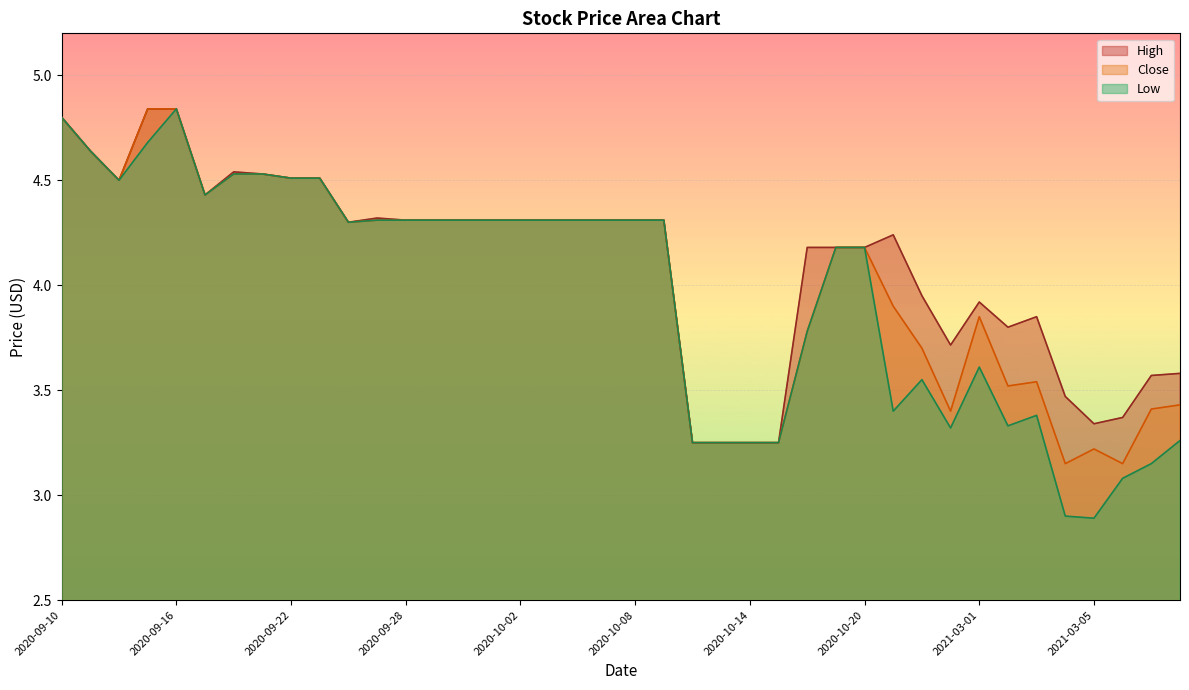

Where does the Close series first go above 4?

2020-09-10